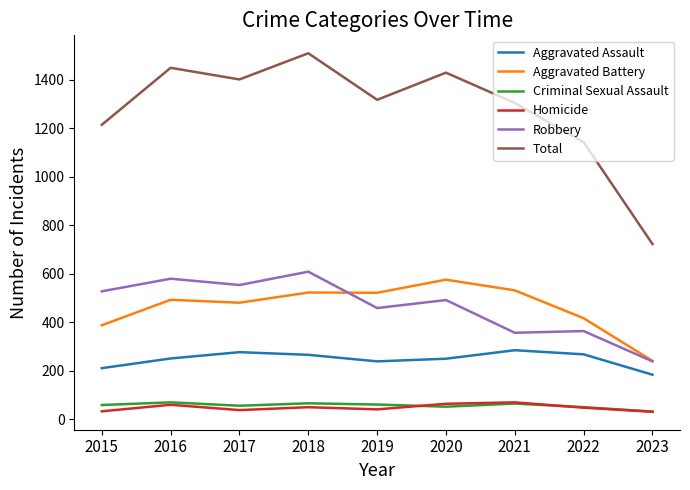

True or false: Total and Homicide cross at least once.

False